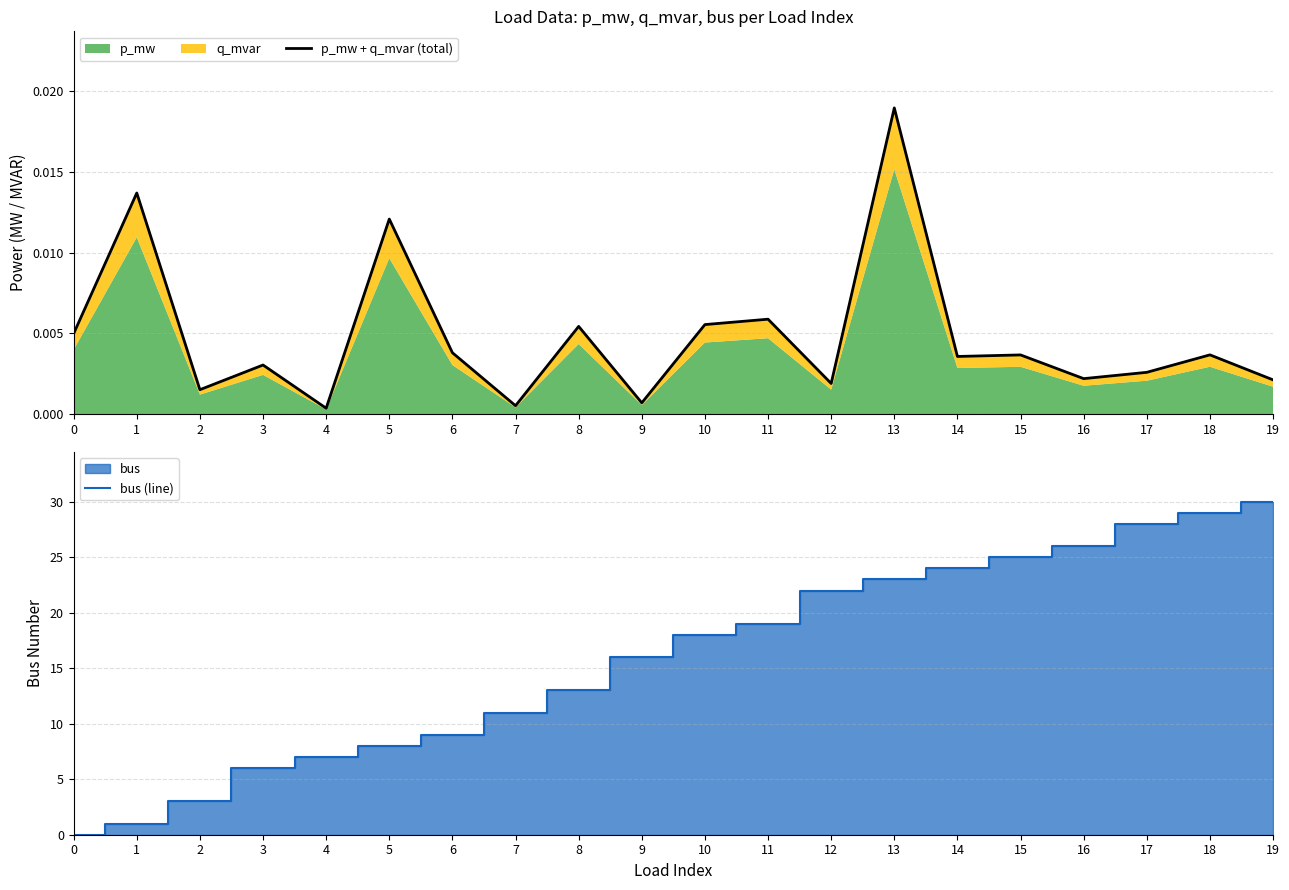

List the labels in order of bus (line) value, smallest first.

0, 1, 2, 3, 4, 5, 6, 7, 8, 9, 10, 11, 12, 13, 14, 15, 16, 17, 18, 19